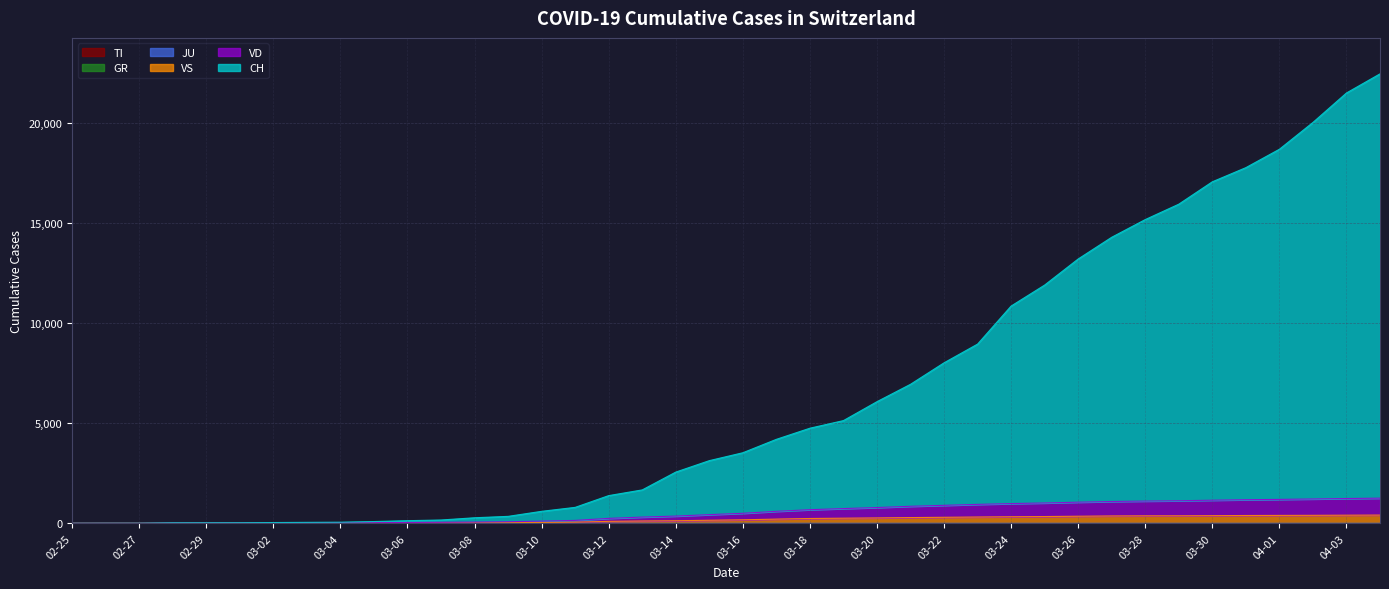

What is the greatest value displayed?

22474